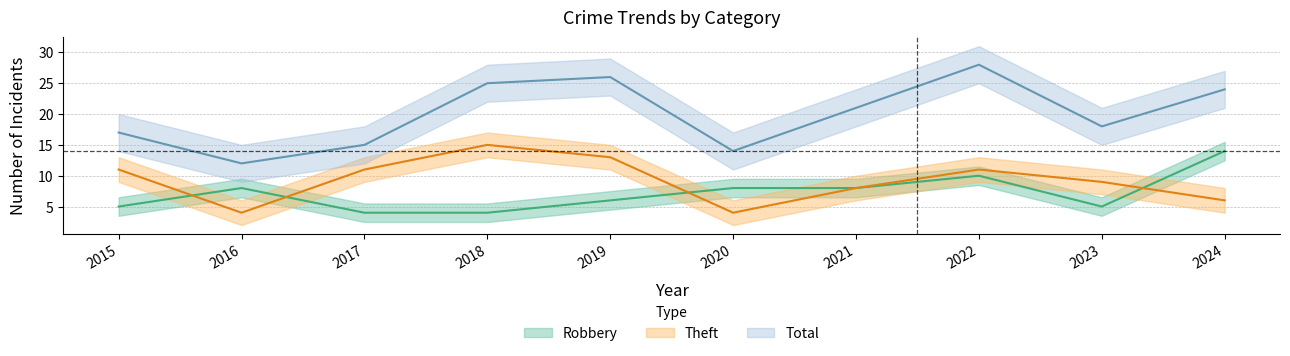

How many Theft values are between 6 and 11?

6